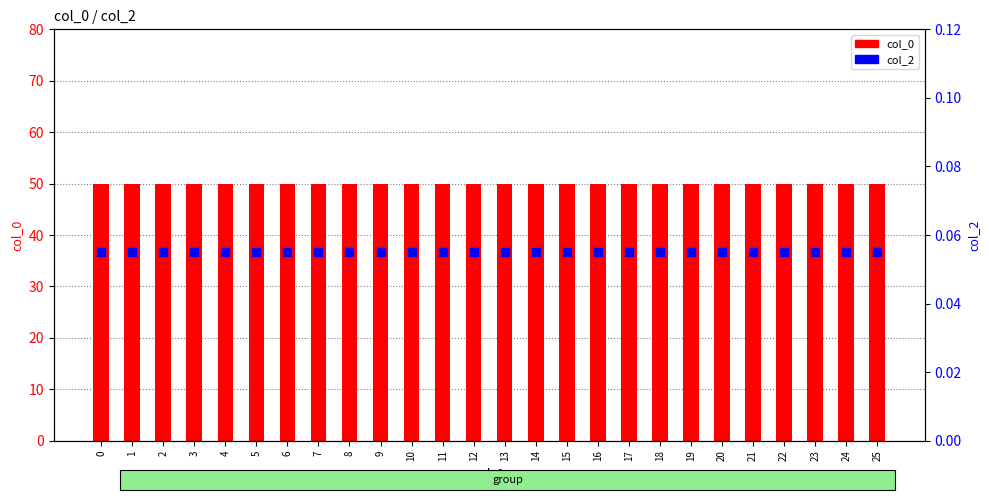

Which series has the largest total across all categories?

col_0